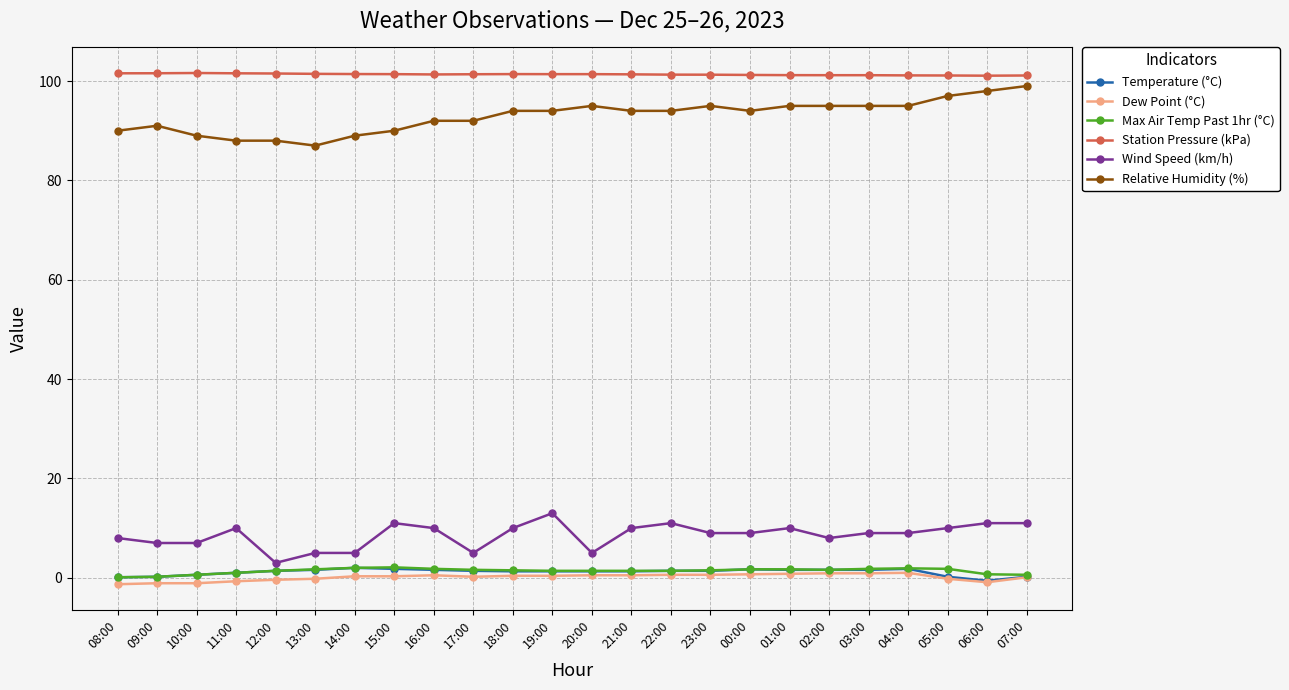

What is the difference between the maximum and minimum values in the Wind Speed (km/h) series?

10.0